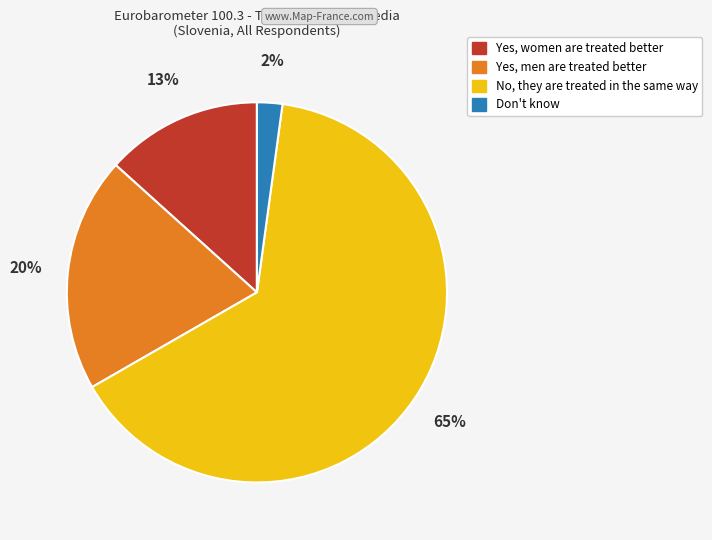

What is the ratio of the value at Yes, women are treated better to the value at Yes, men are treated better?

0.7